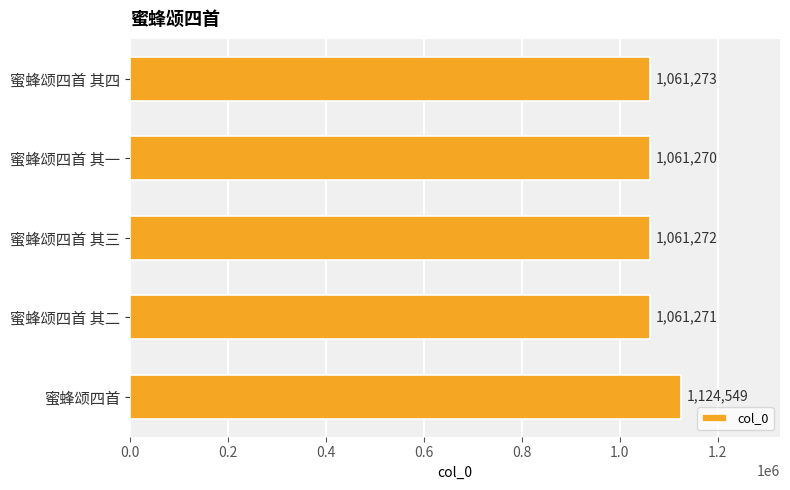

The chart shows a value of 1615301 at 蜜蜂颂四首 其三. True or false?

False